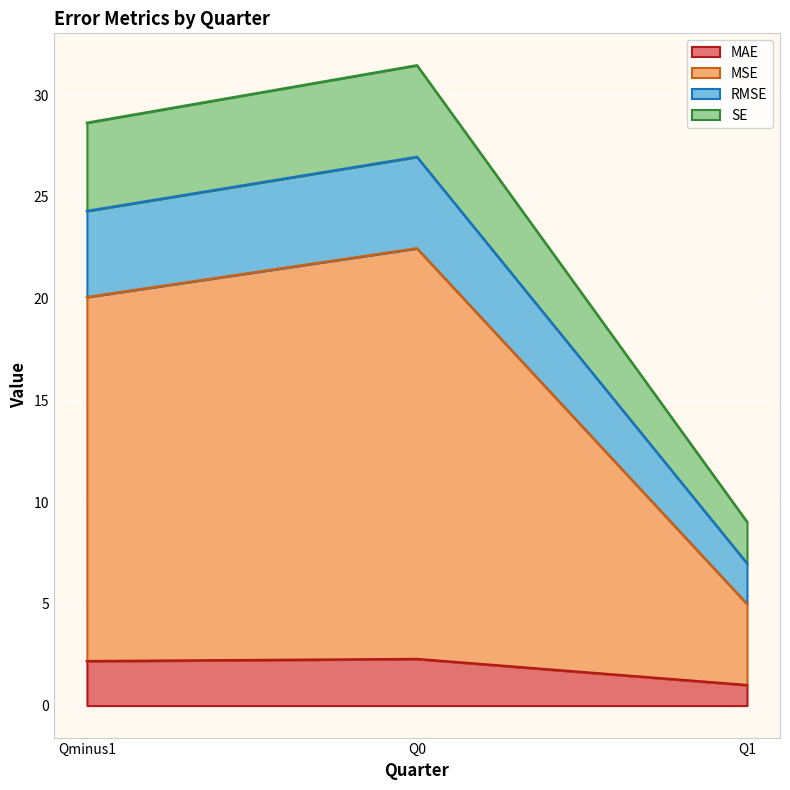

At which category is the sum across all series the highest?

Q0